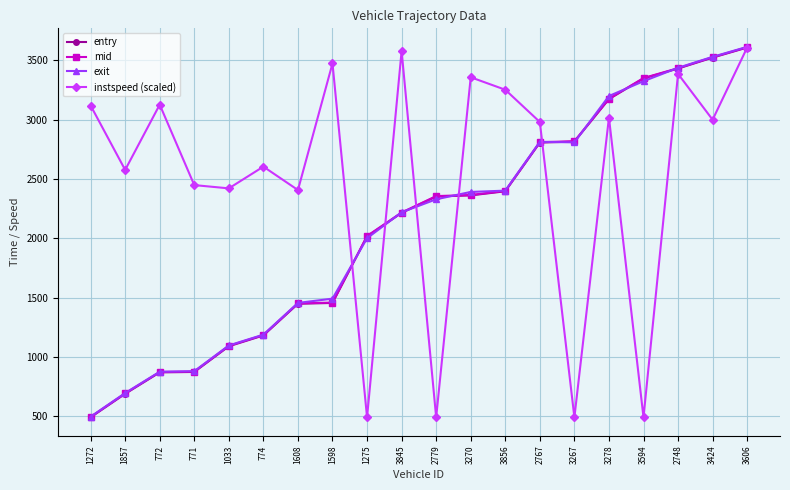

True or false: instspeed (scaled) has more than 1 points higher than both neighbors.

True